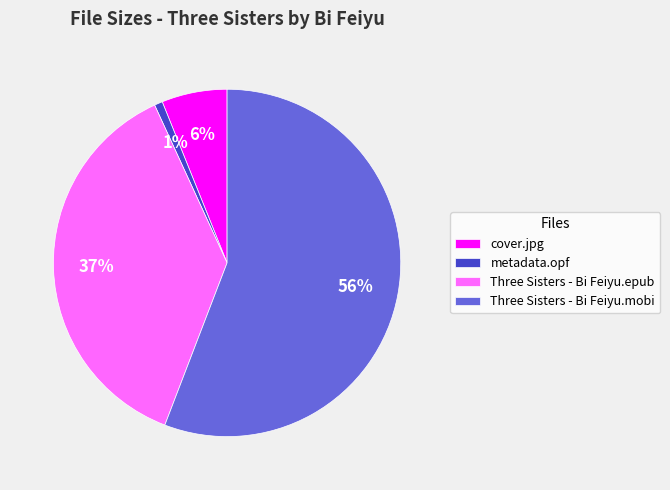

What is the largest slice in the pie chart?

Three Sisters - Bi Feiyu.mobi